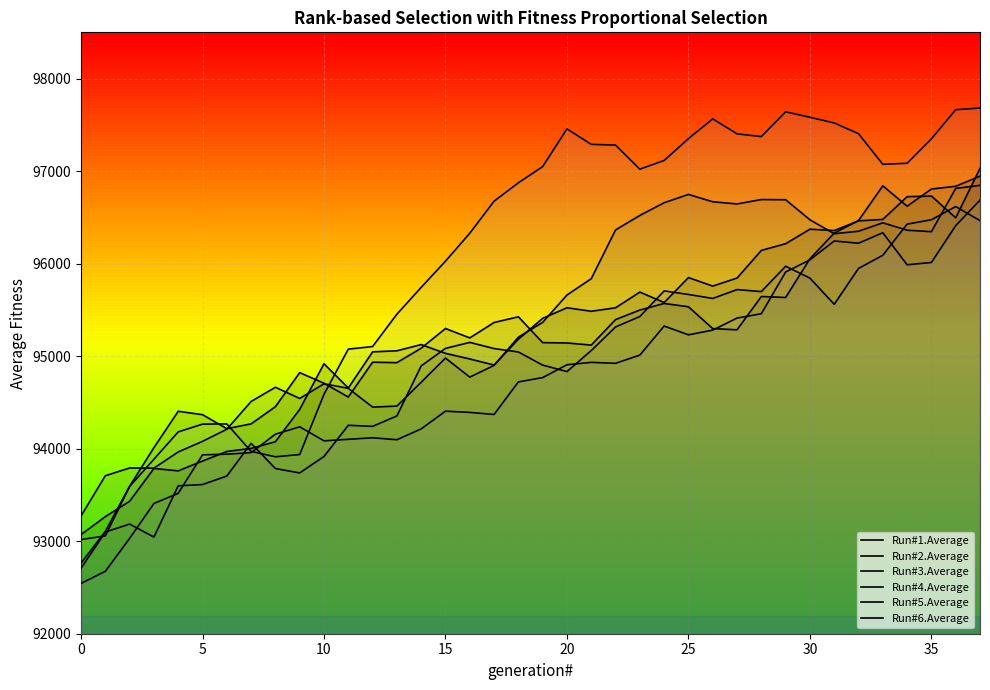

Between 15 and 17, which series saw the biggest shift?

Run#6.Average